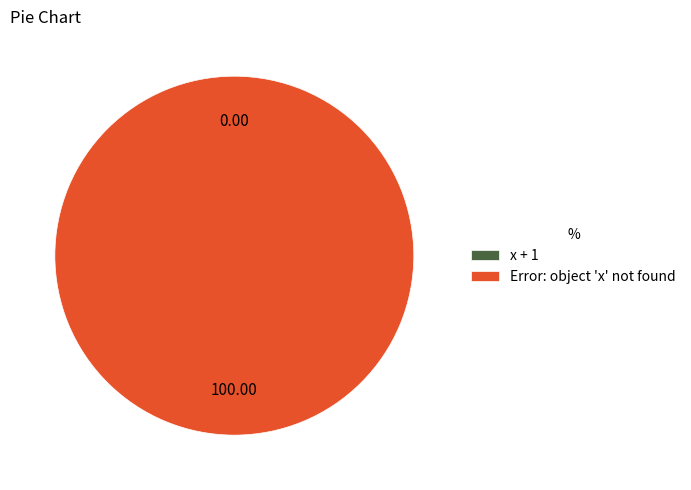

The Error: object 'x' not found slice represents 99% of the pie. True or false?

False